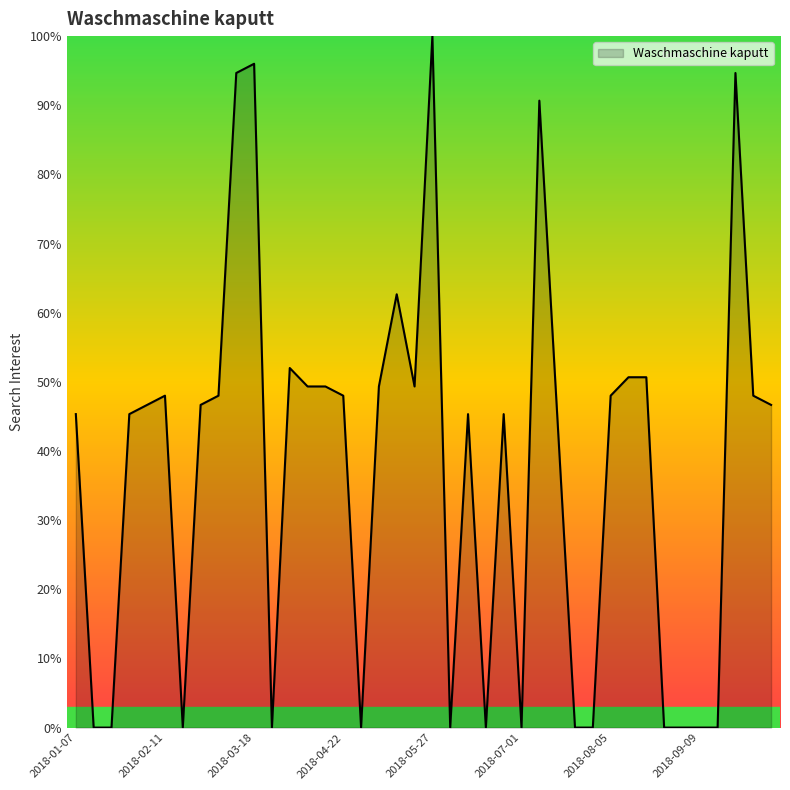

What is the difference between the maximum and minimum values?

100.0